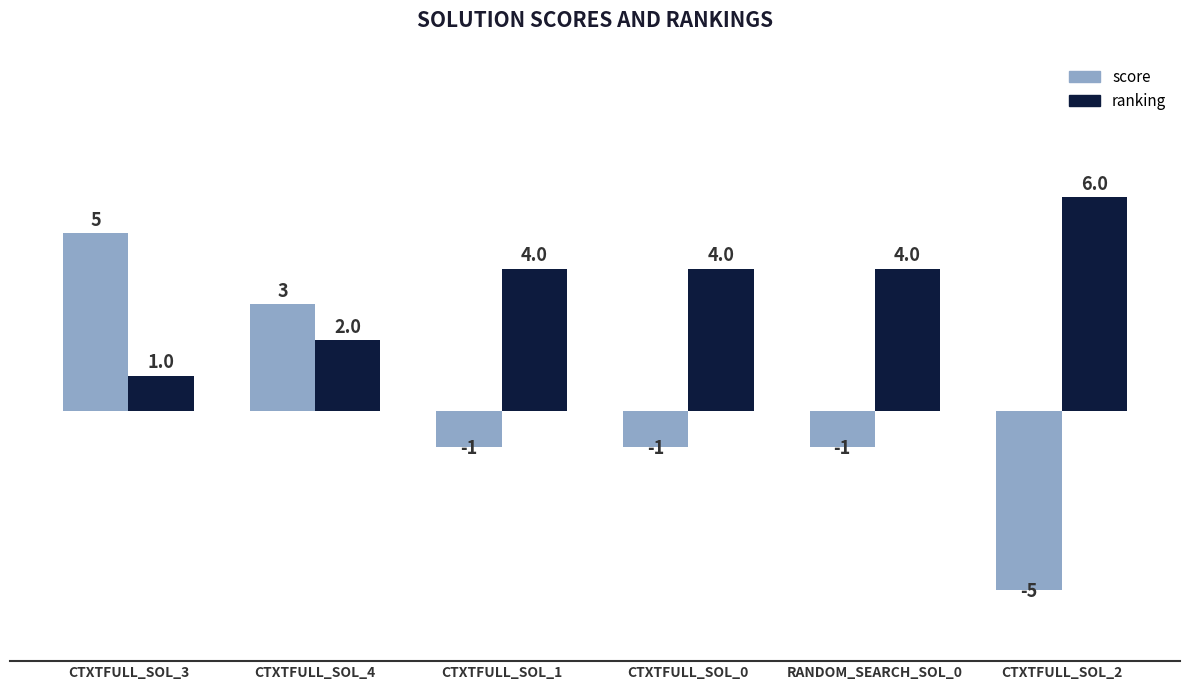

Where is ranking nearest to the value 3?

CTXTFULL_SOL_4